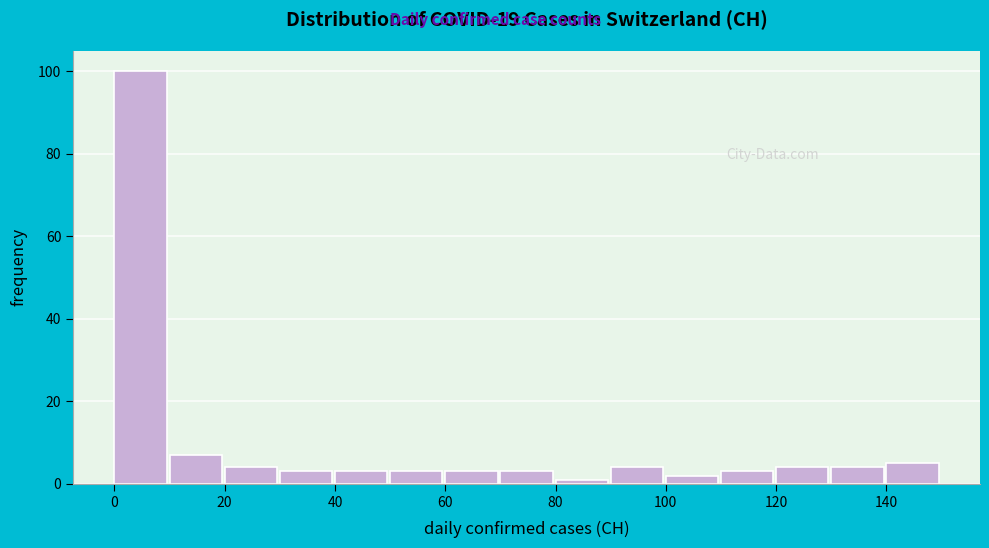

How tall is the bar that spans 10 to 20 on the x-axis? The values are not printed on the chart, so give them approximately, as read against the axis.

8